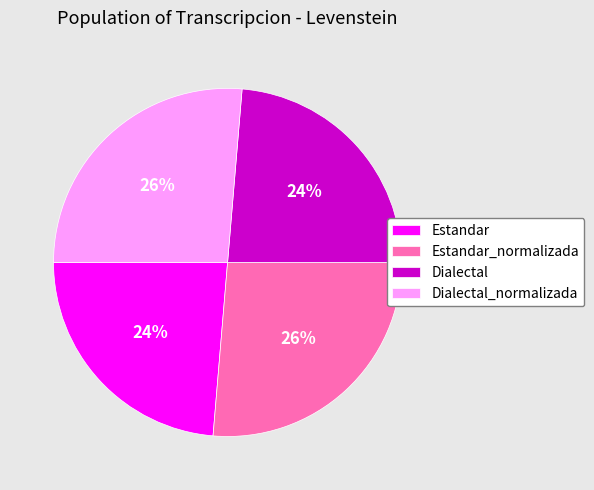

Is Dialectal_normalizada the majority of the pie?

No